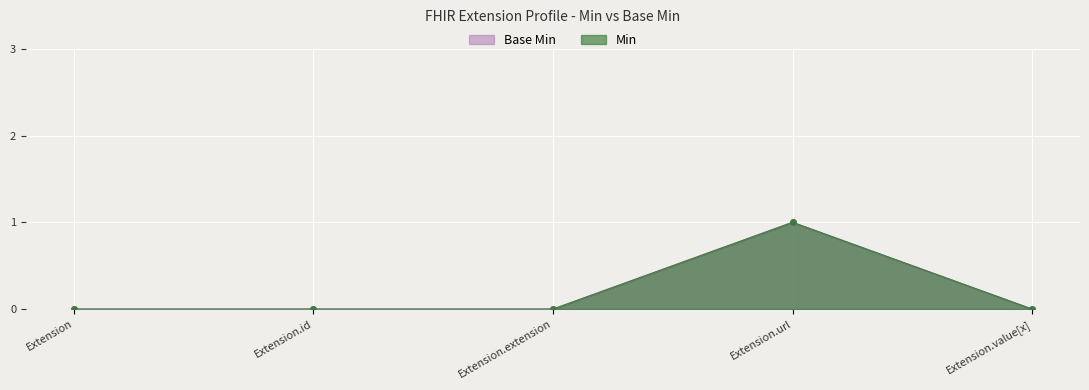

At which category does the chart reach its minimum across all series?

Extension